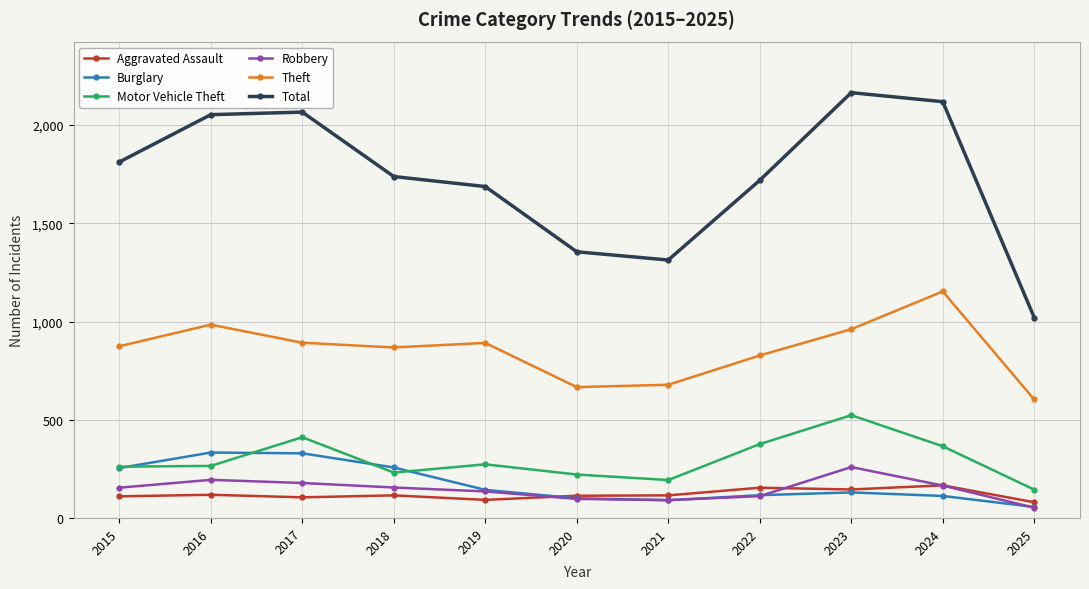

Which series has the widest spread of values?

Total